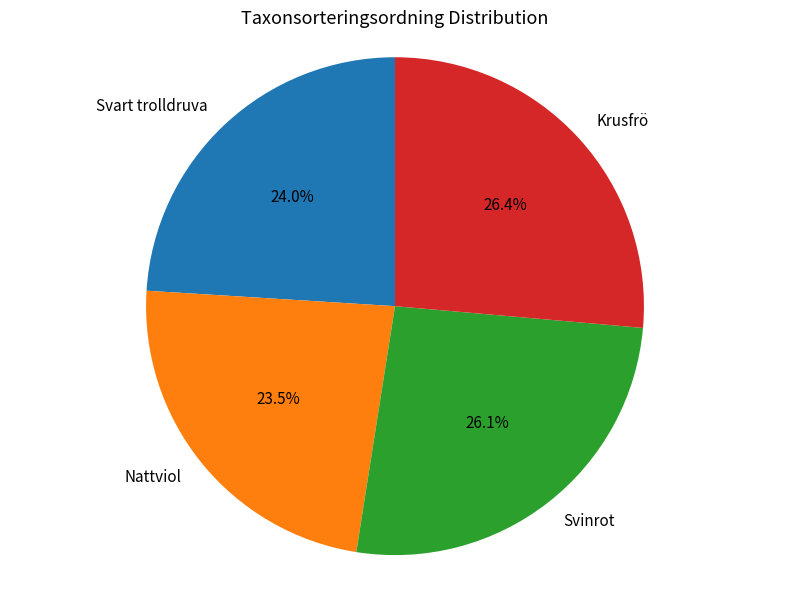

Which slice is the smallest?

Nattviol